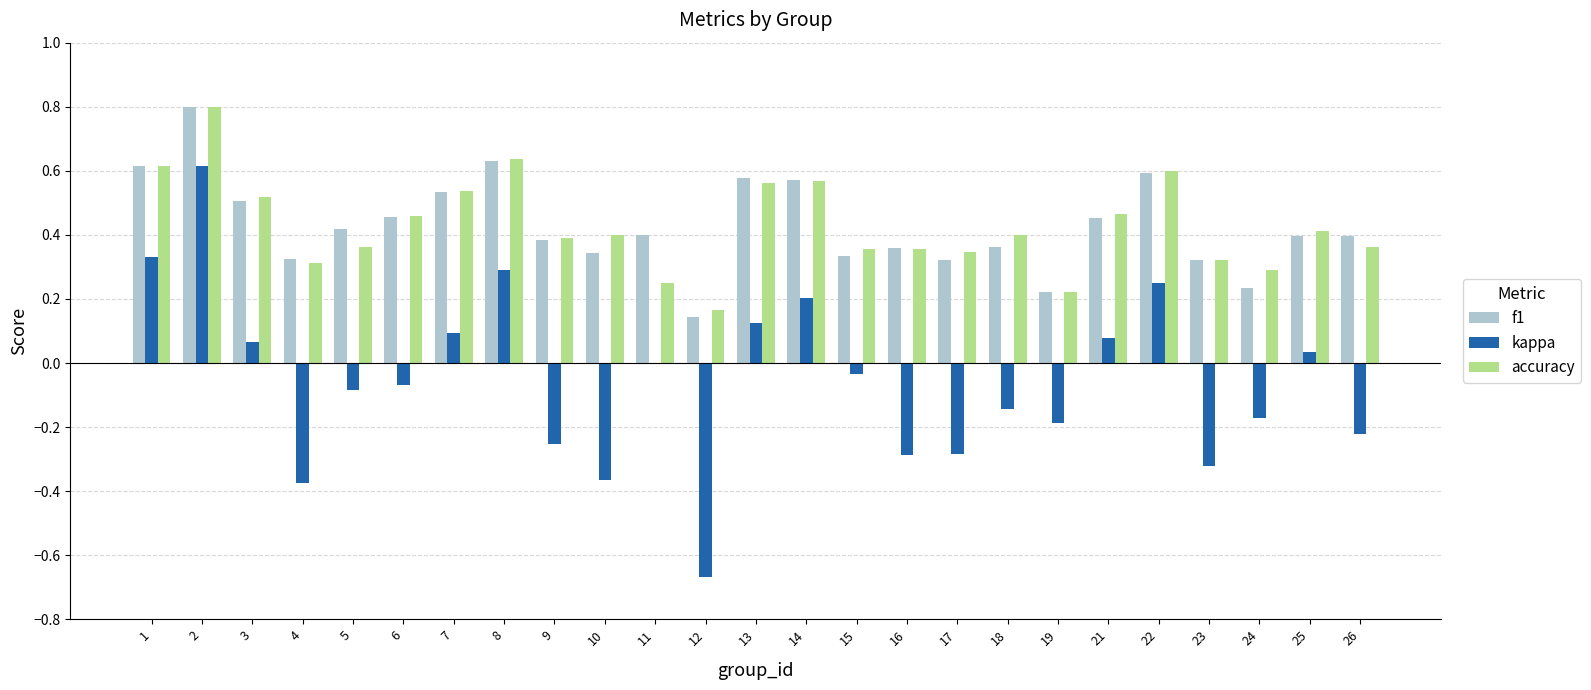

What is the highest value of the accuracy series?

0.8